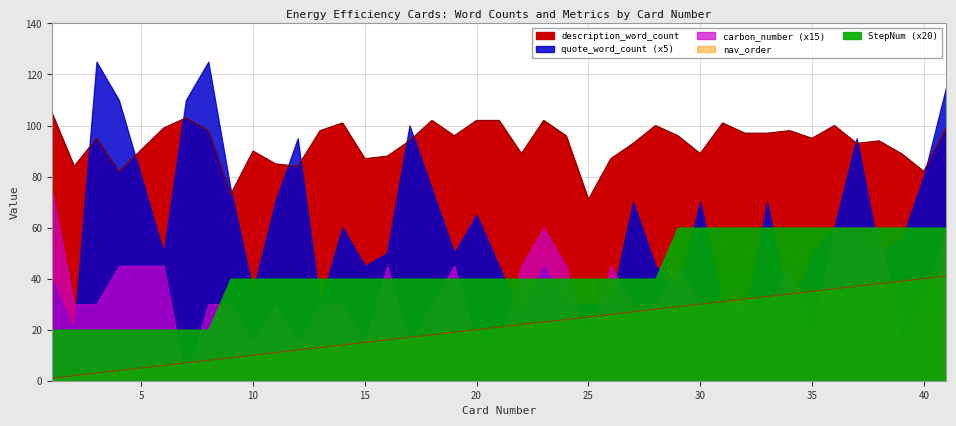

What is the total value across all series at 34?

143